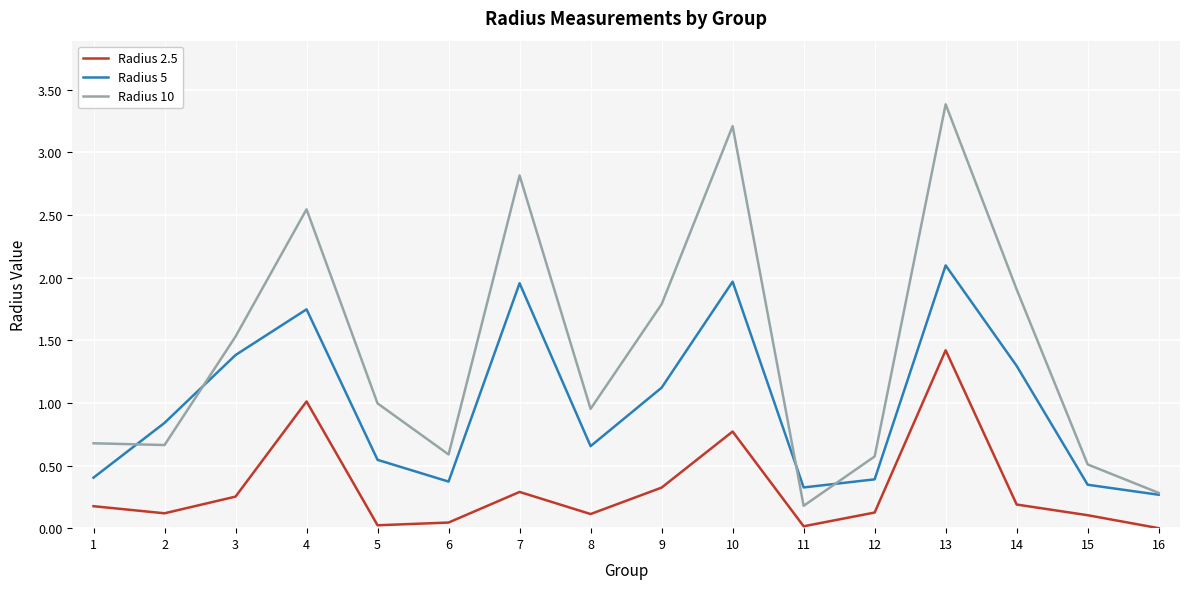

True or false: Radius 5 and Radius 10 cross at least once.

True